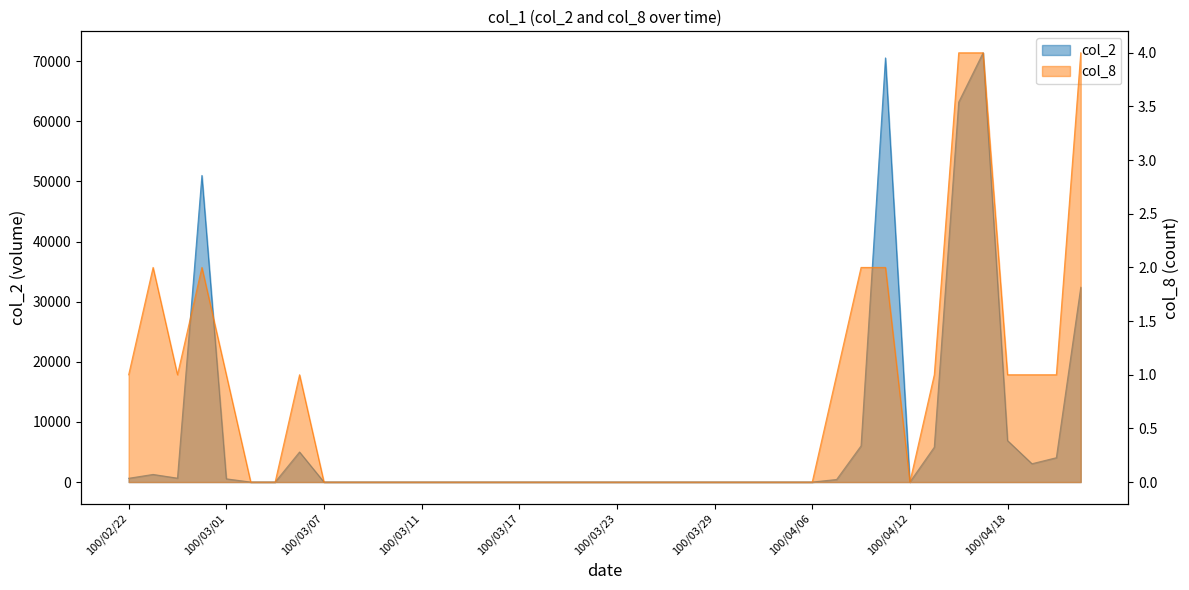

At which label does col_2 reach its peak?

100/04/15